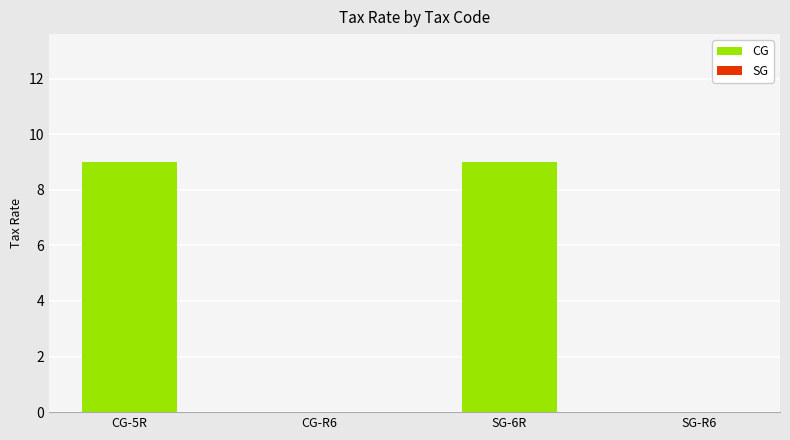

Is it true that the value at SG-R6 is 0?

True